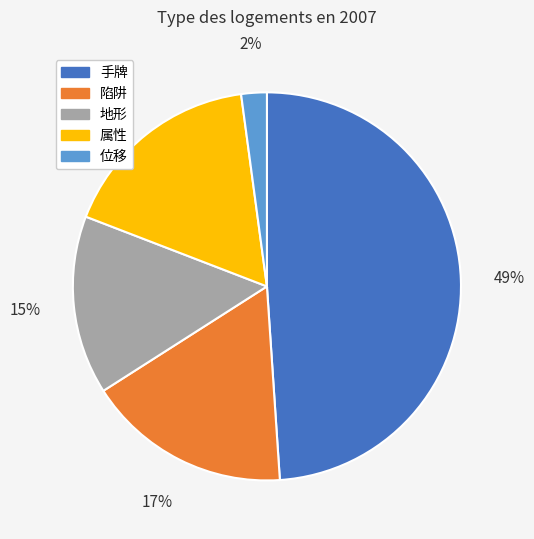

What is the largest slice in the pie chart?

手牌